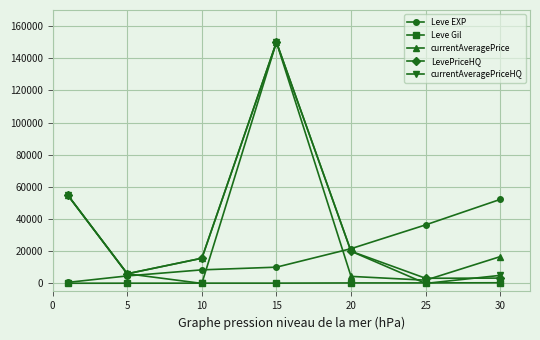

Which series has the widest spread of values?

currentAveragePriceHQ